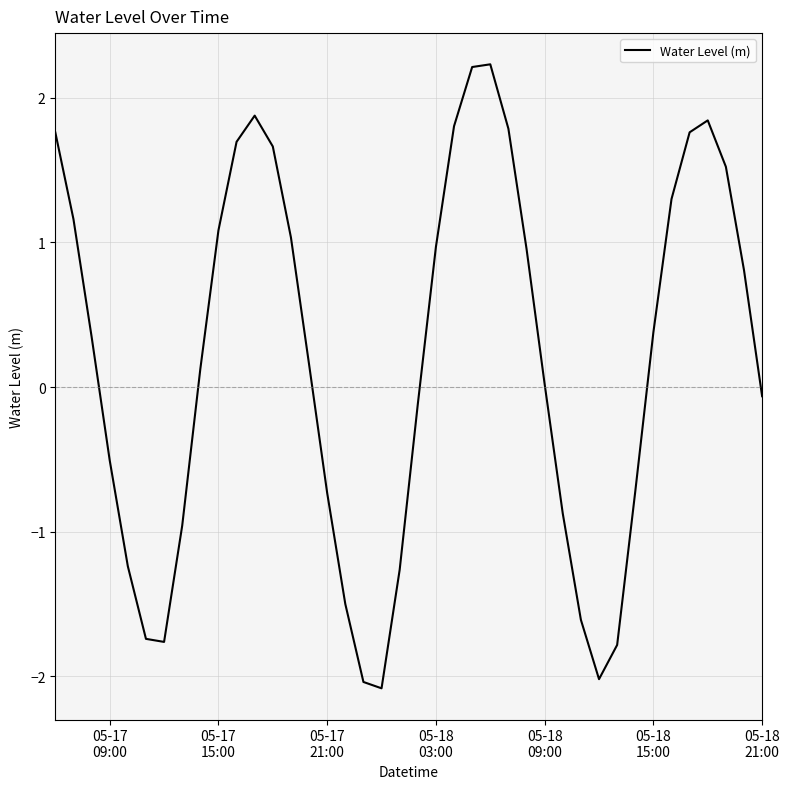

What is the minimum value shown in the chart?

-2.1